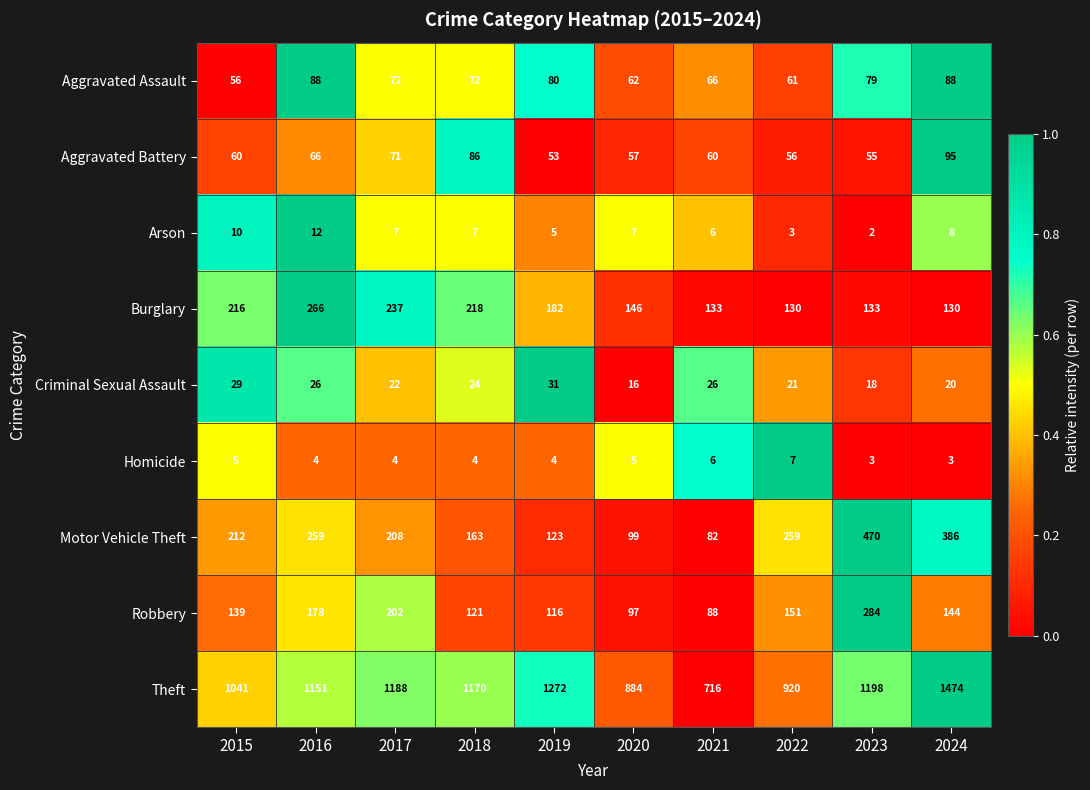

True or false: Motor Vehicle Theft has a value of 141 at 2021.

False